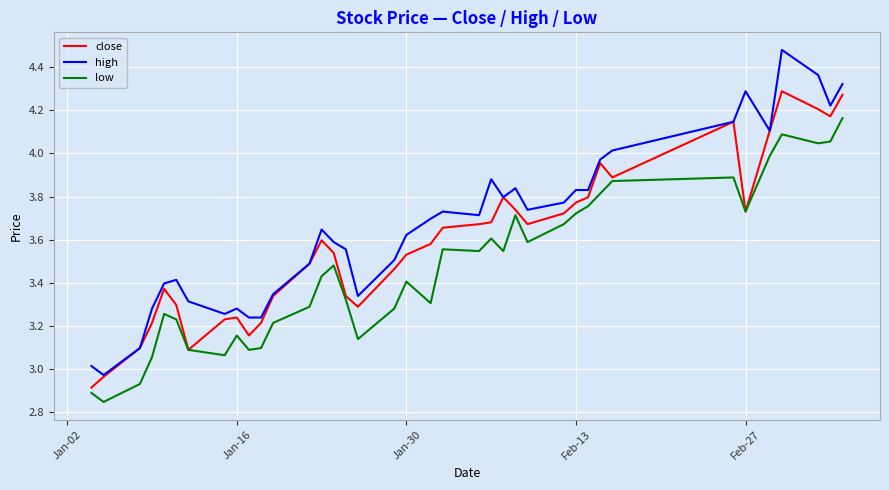

Which series has the largest total across all categories?

high